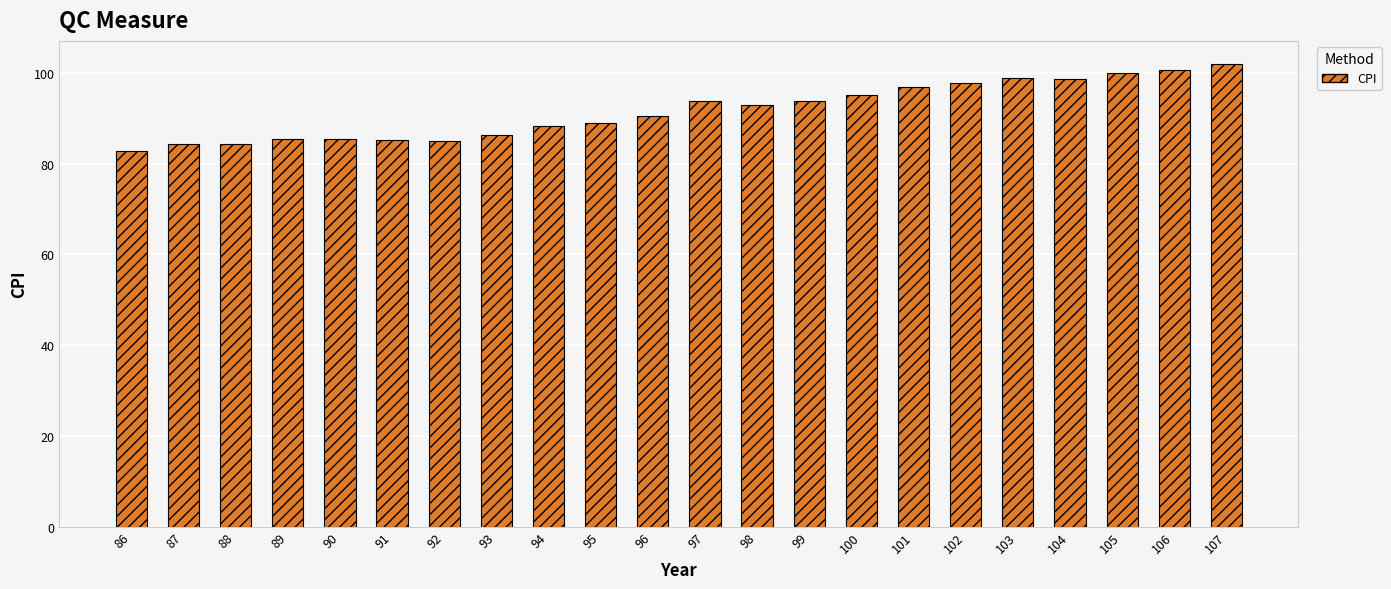

At which category does the chart reach its minimum across all series?

86